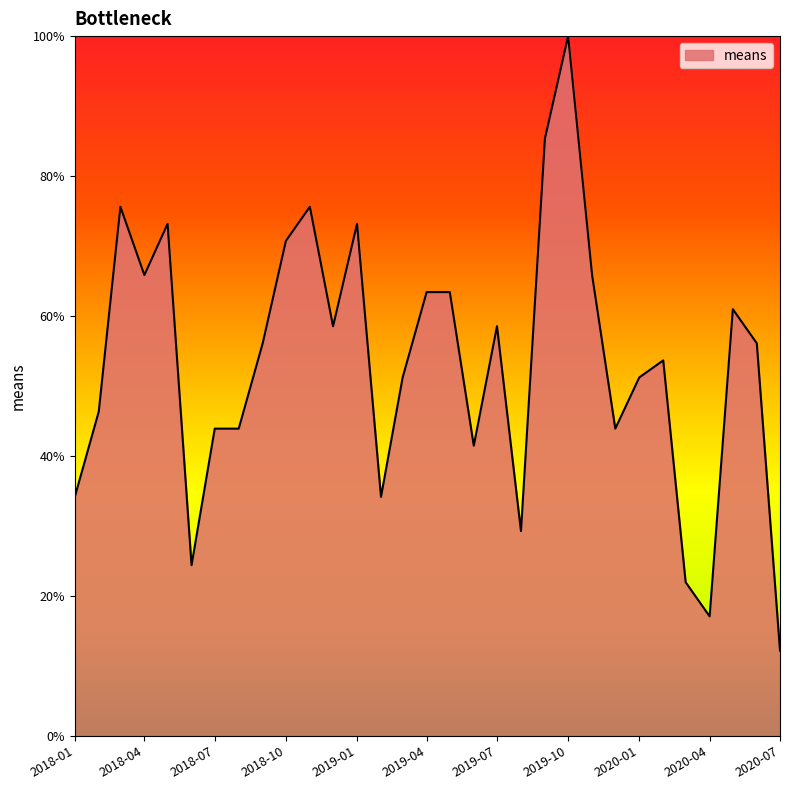

What is the greatest value displayed?

100.0